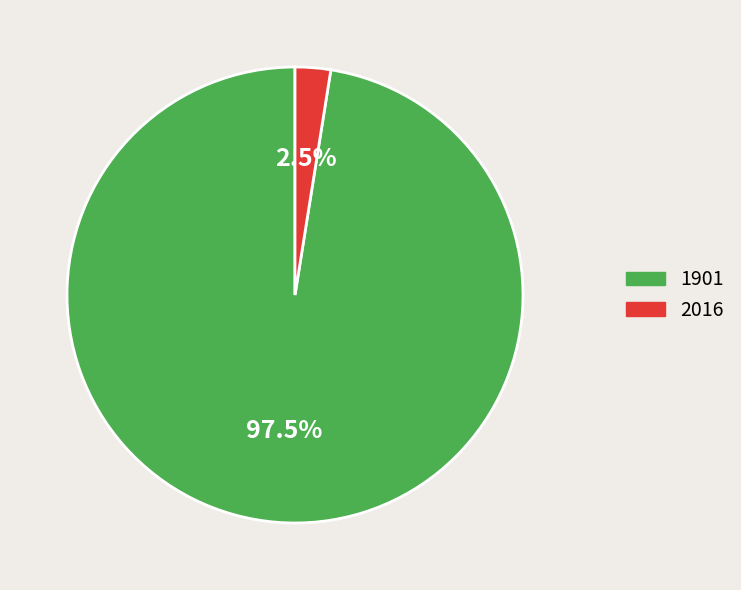

Combined, what portion of the pie is 2016 and 1901?

100.0%